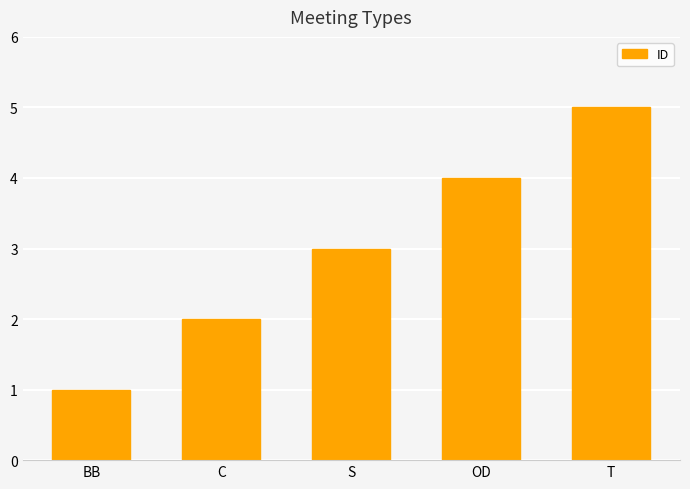

What is the ratio of the value at BB to the value at C?

0.5